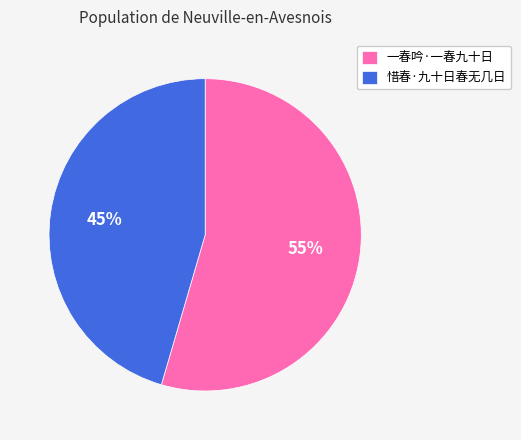

Which slice represents more than half of the pie?

一春吟·一春九十日